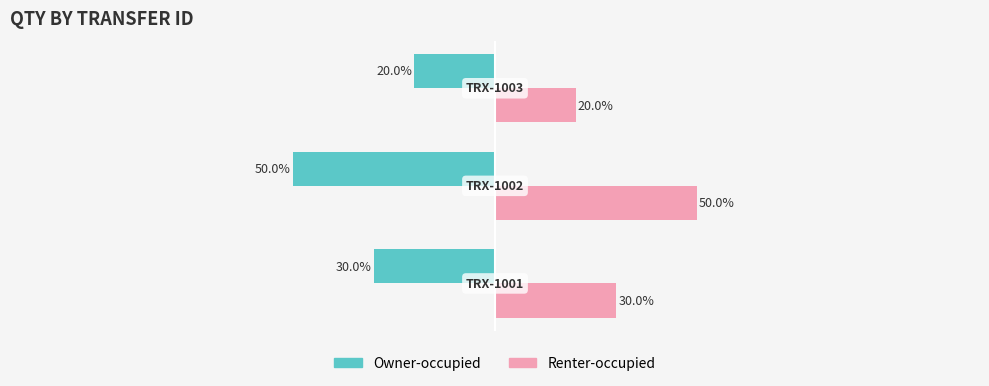

Which series has the largest total across all categories?

Renter-occupied